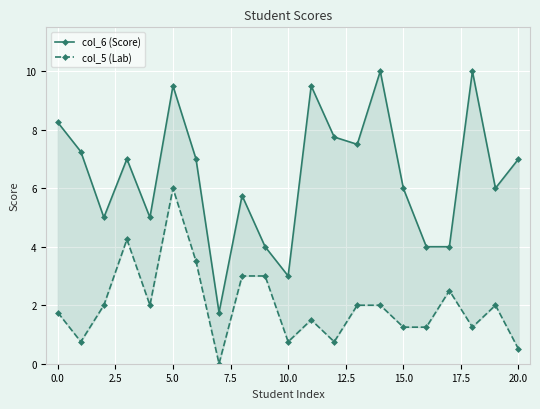

True or false: col_5 (Lab) and col_6 (Score) intersect in this chart.

False